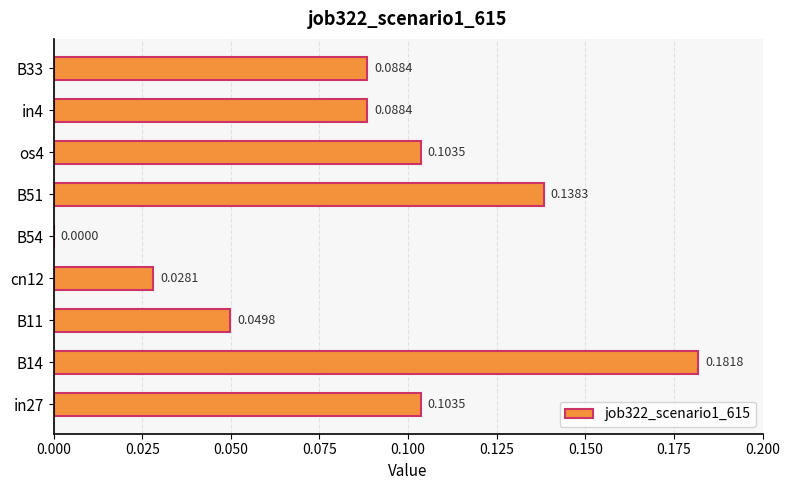

What is the sum of all values?

0.8